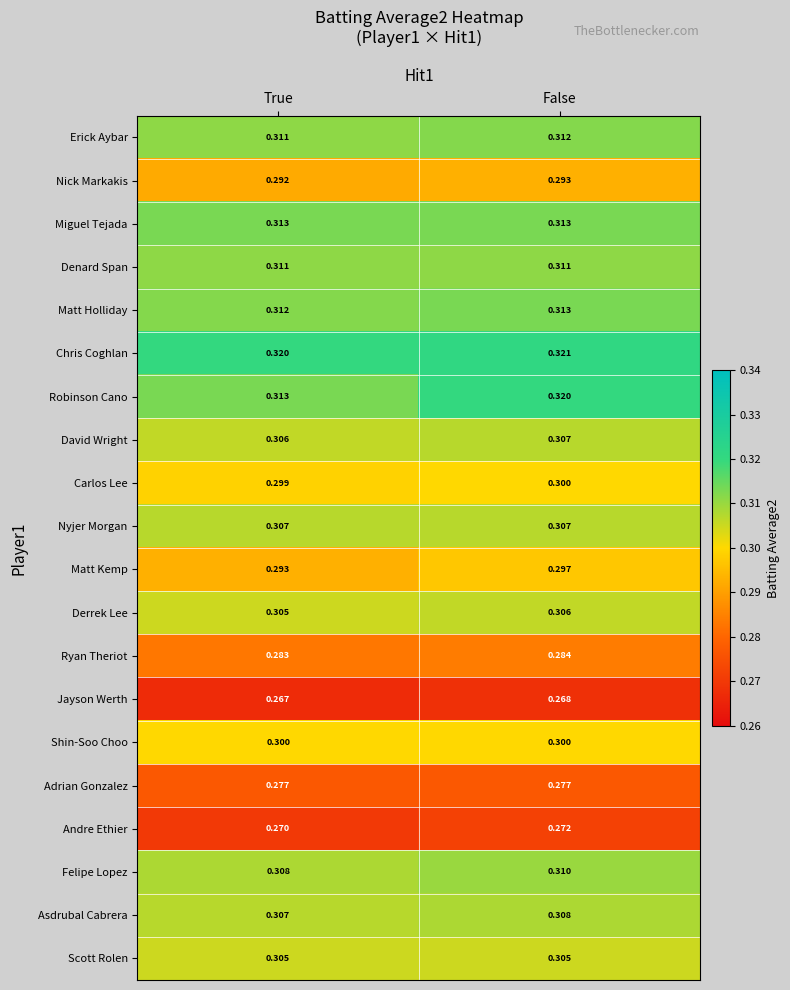

Where is Andre Ethier nearest to the value 0?

True